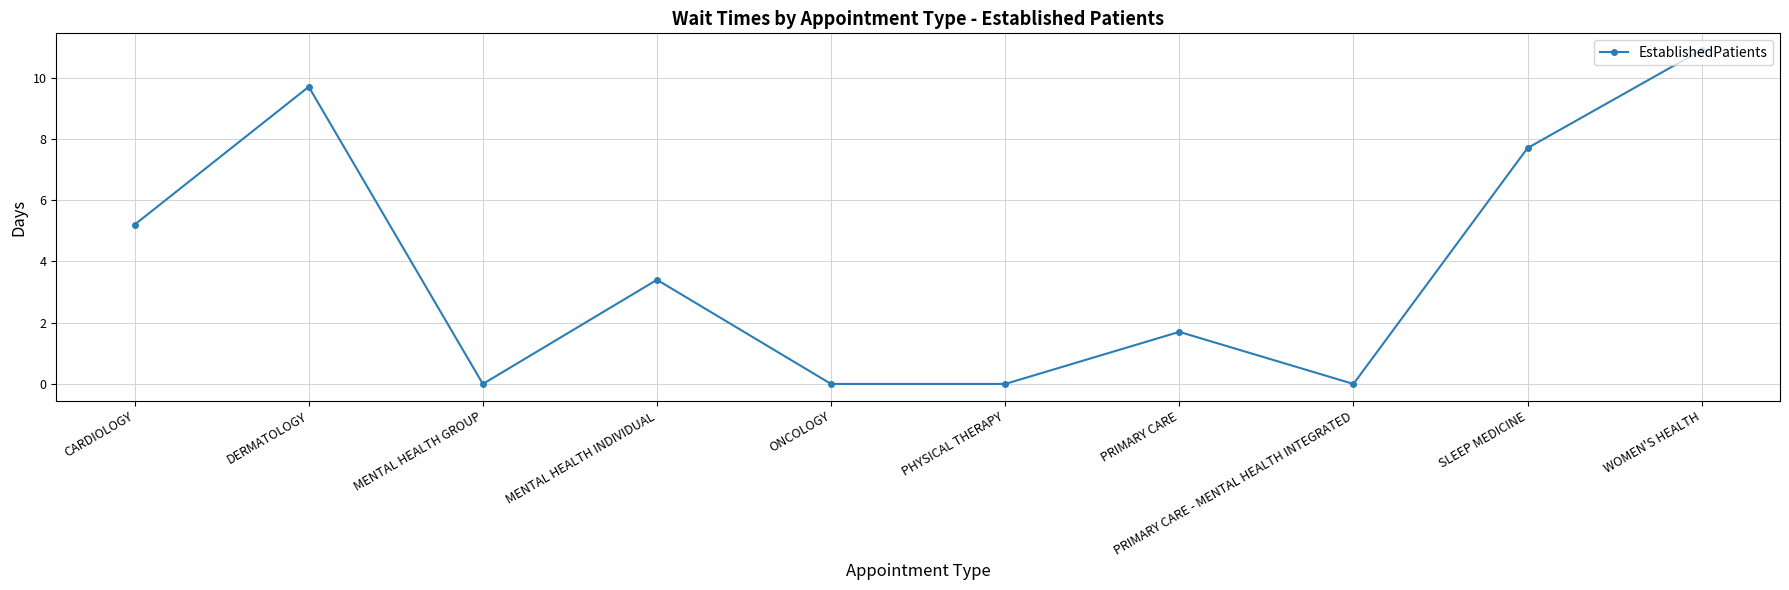

What is the change in value from DERMATOLOGY to ONCOLOGY?

-9.7